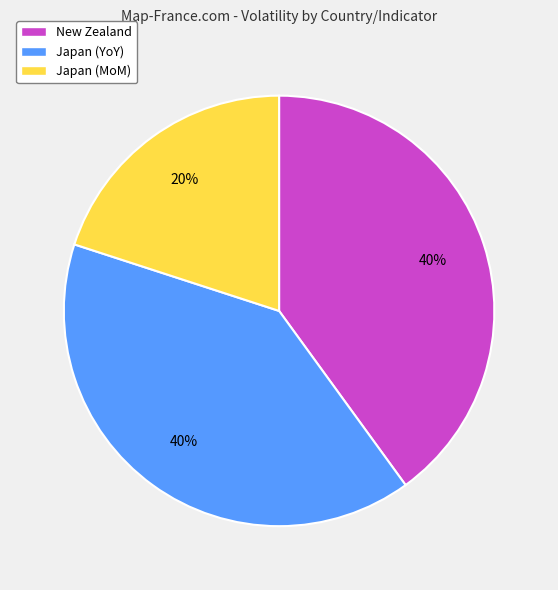

How many segments does this pie chart have?

3